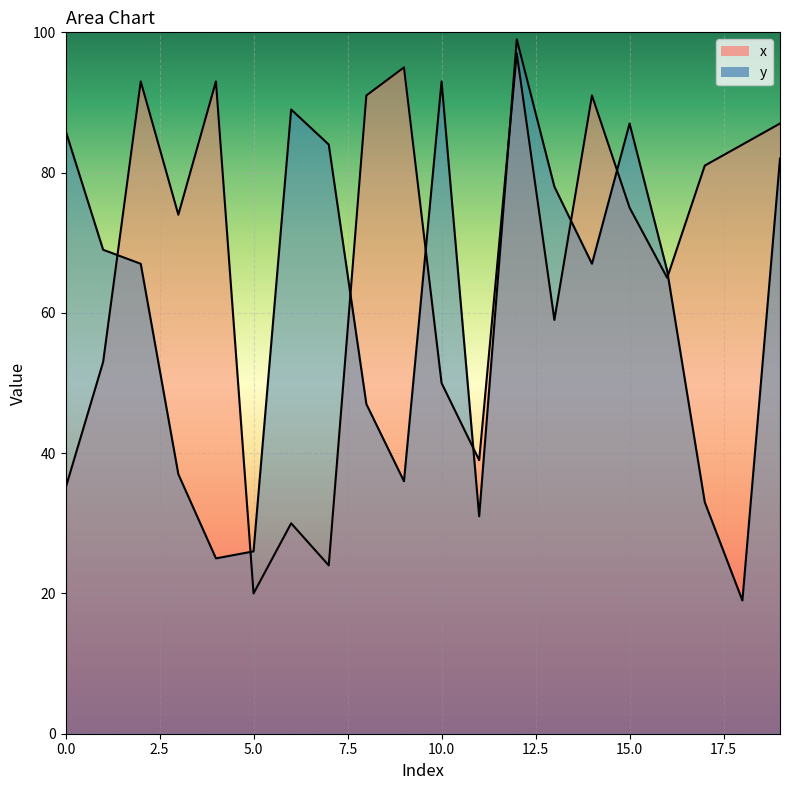

At 14, list the series in order from smallest to largest.

y, x